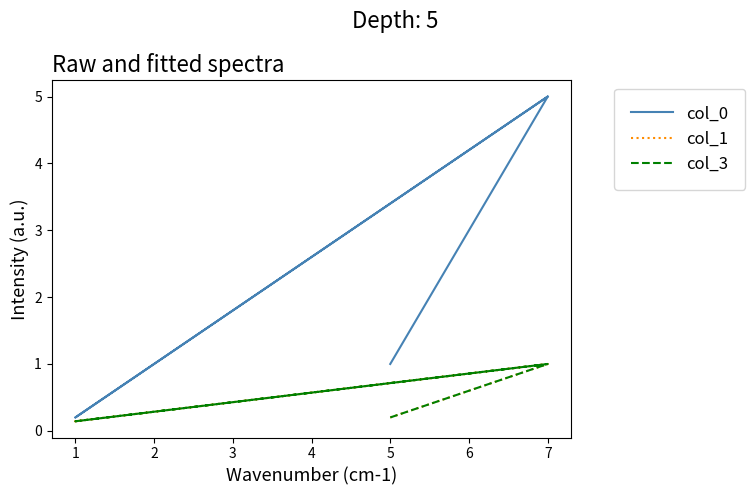

Which has a higher value, 1 or 7?

7